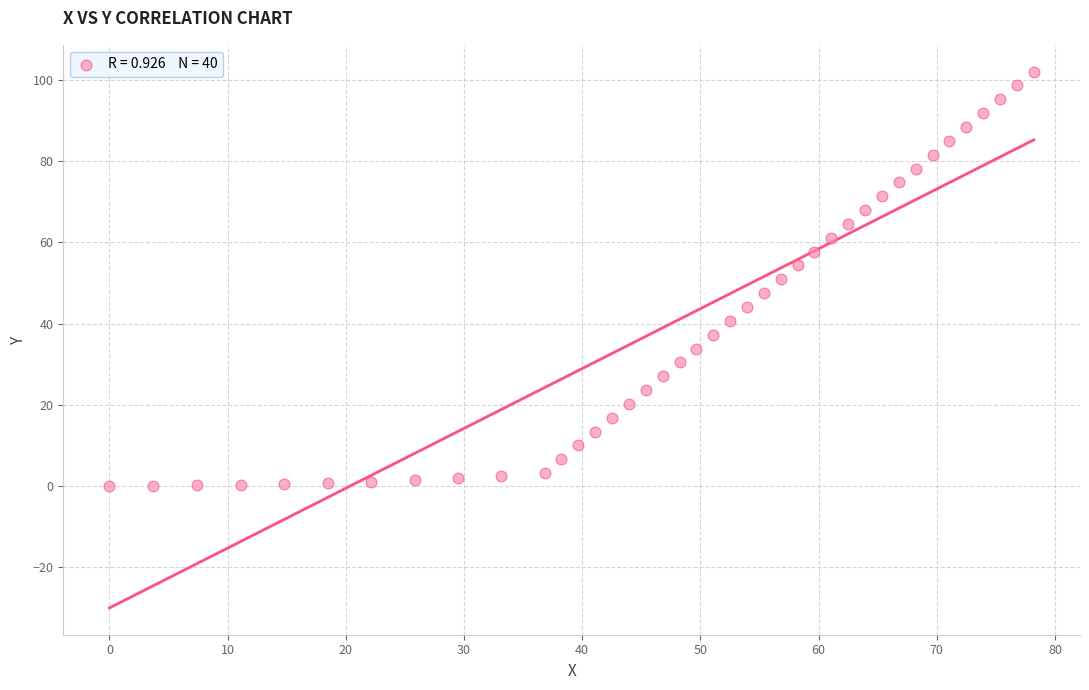

What is the range of Y values (max minus min)?

102.1